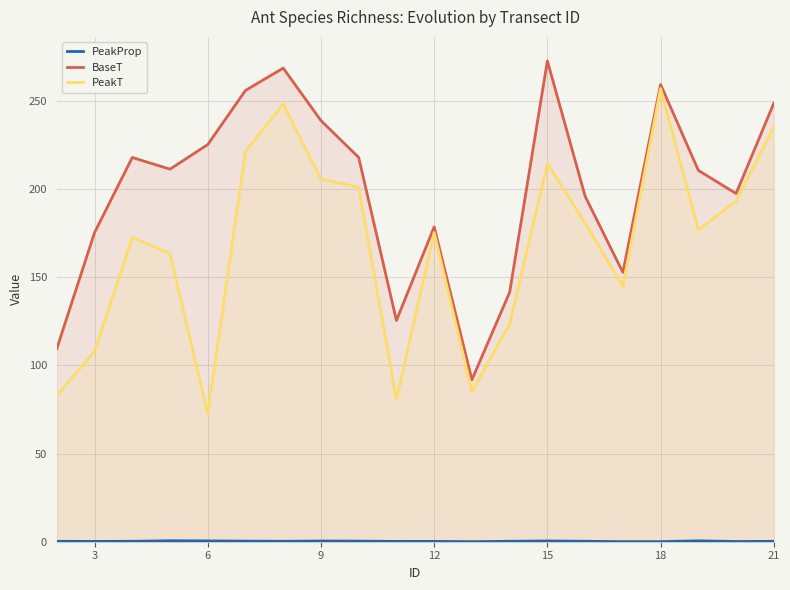

Which series has the largest total across all categories?

BaseT